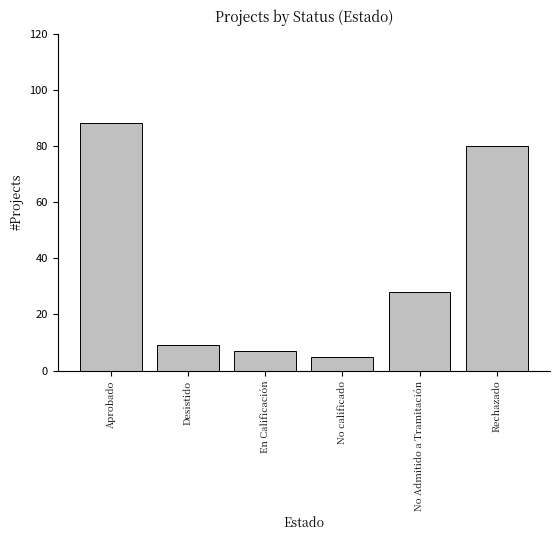

Where is the data nearest to the value 46?

No Admitido a Tramitación